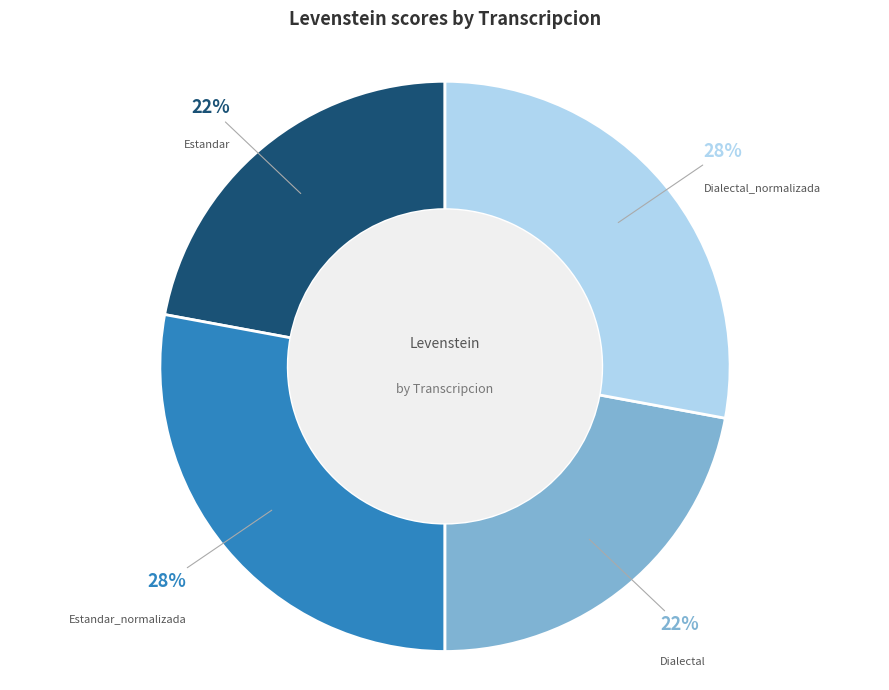

Which has a higher value, Dialectal_normalizada or Dialectal?

Dialectal_normalizada